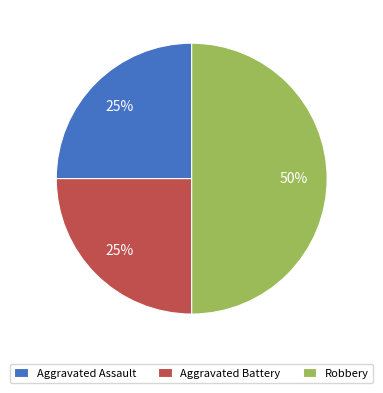

True or false: Aggravated Assault accounts for 25% of the total.

True